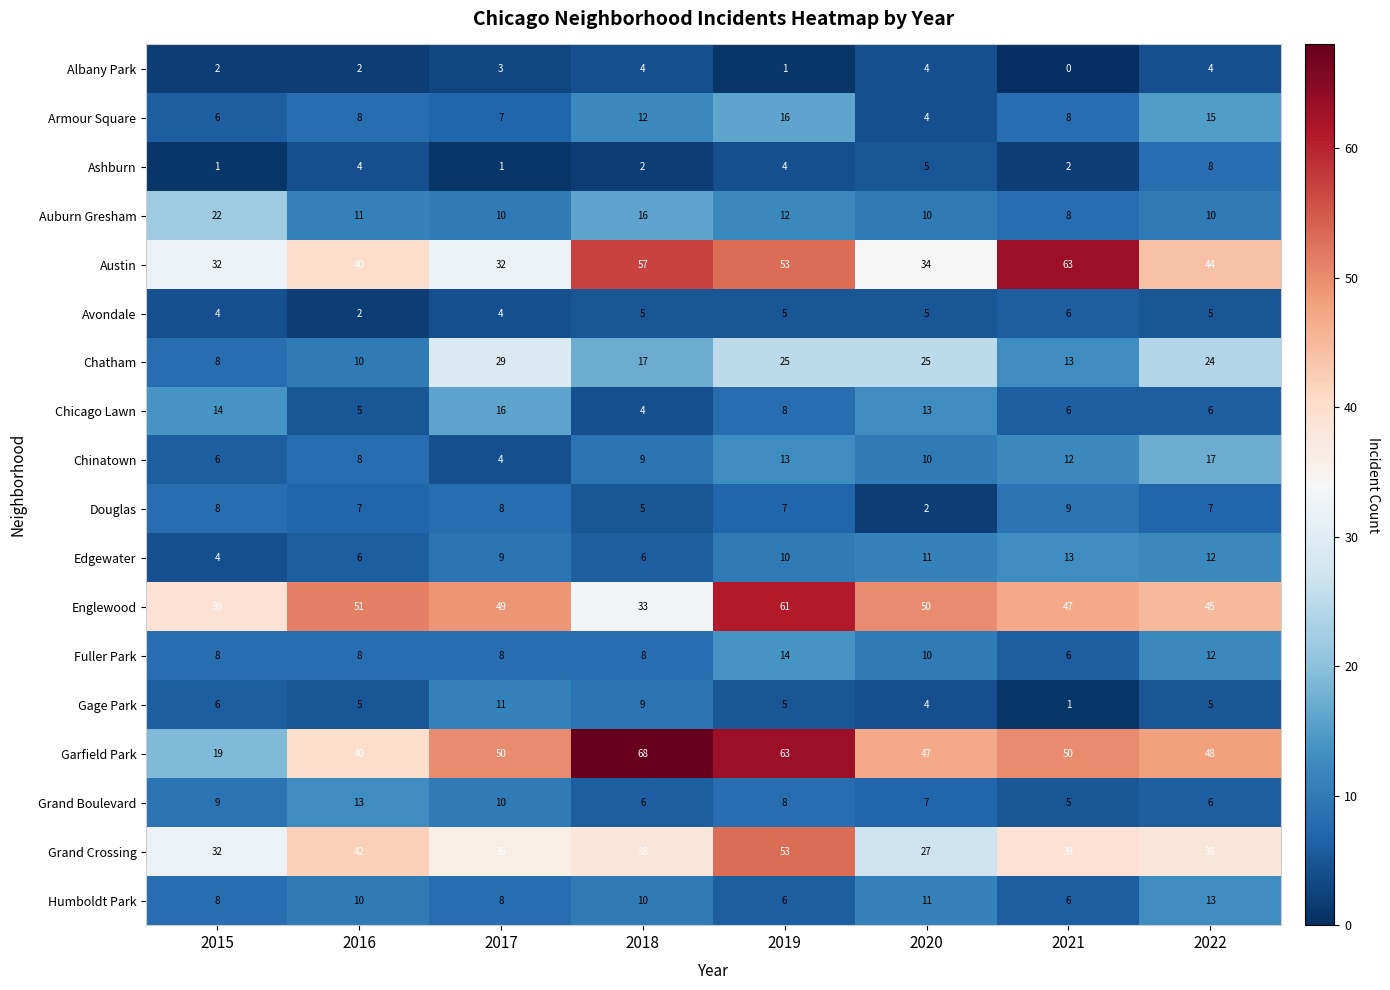

At which category does the chart reach its minimum across all series?

2021